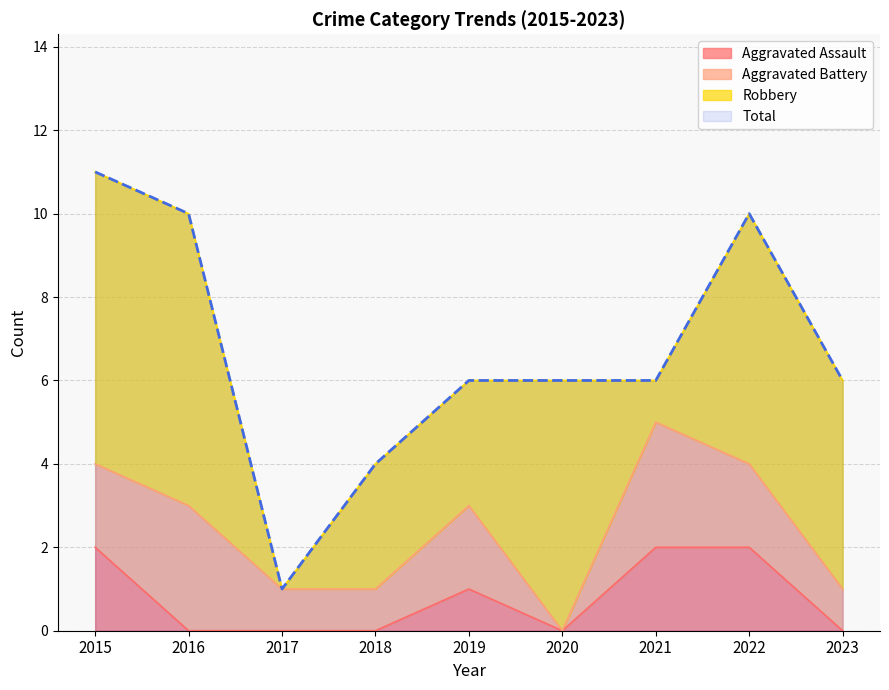

What is the difference between the maximum and second lowest values in the Total series?

7